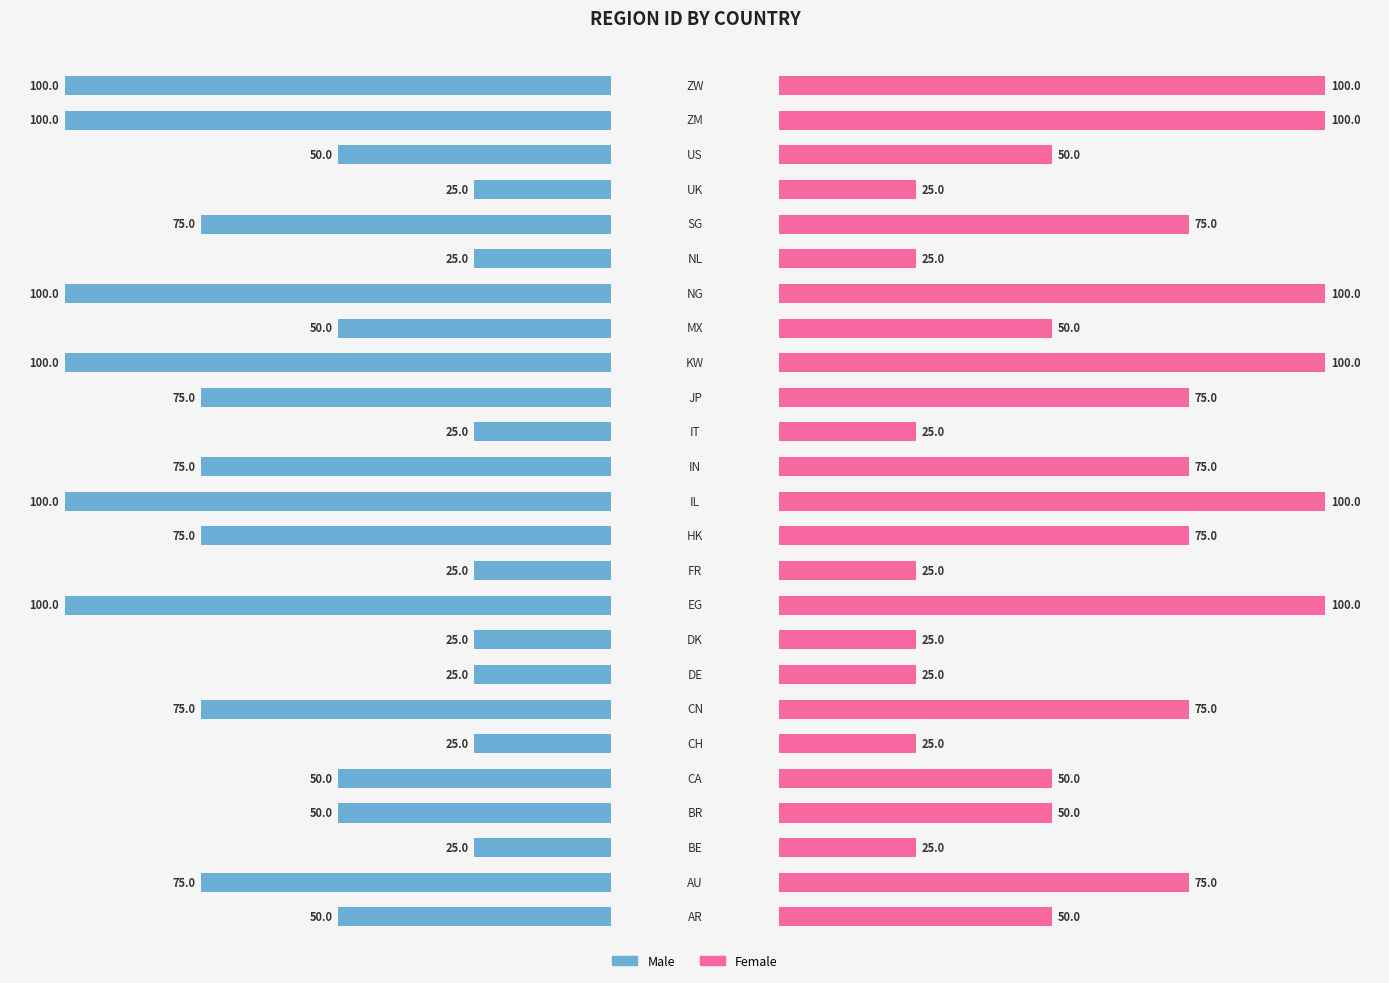

How many values in the region_id series exceed 50?

12